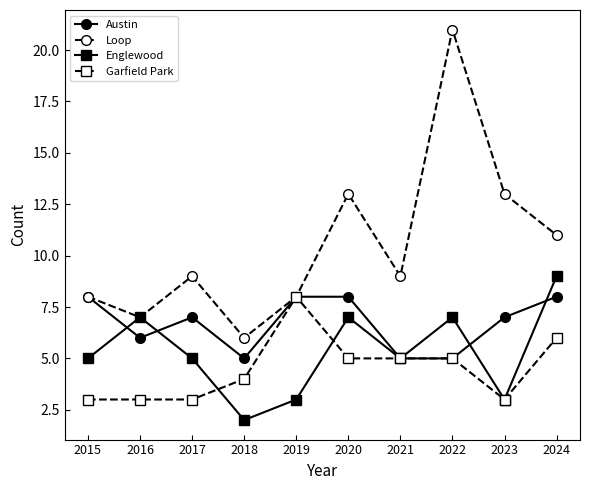

Is the value of Austin at 2019 greater than the value of Loop at 2021?

No